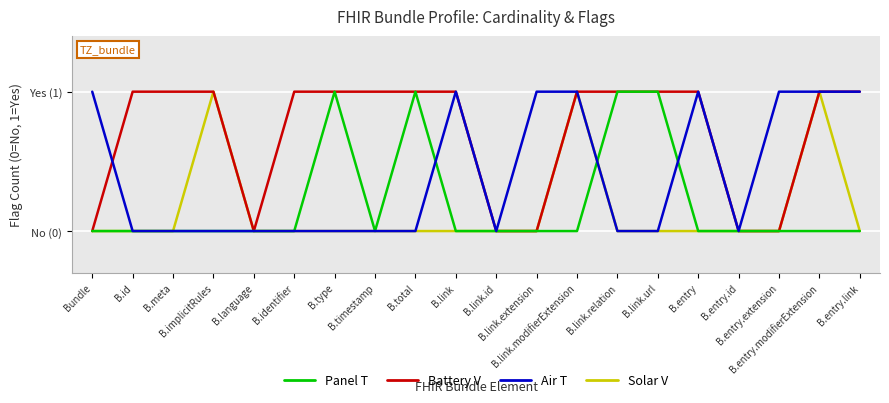

What is the greatest value displayed?

1